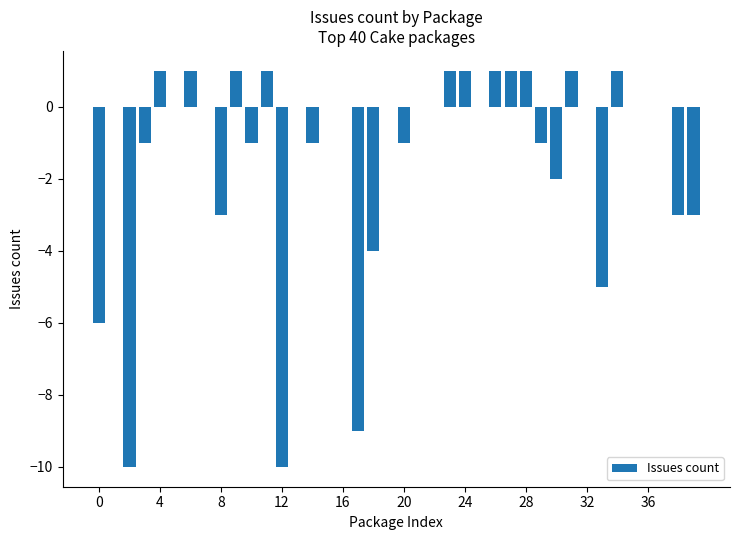

Reading left to right, what are all the values shown in this chart?

-6	0	-10	-1	1	0	1	0	-3	1	-1	1	-10	0	-1	0	0	-9	-4	0	-1	0	0	1	1	0	1	1	1	-1	-2	1	0	-5	1	0	0	0	-3	-3